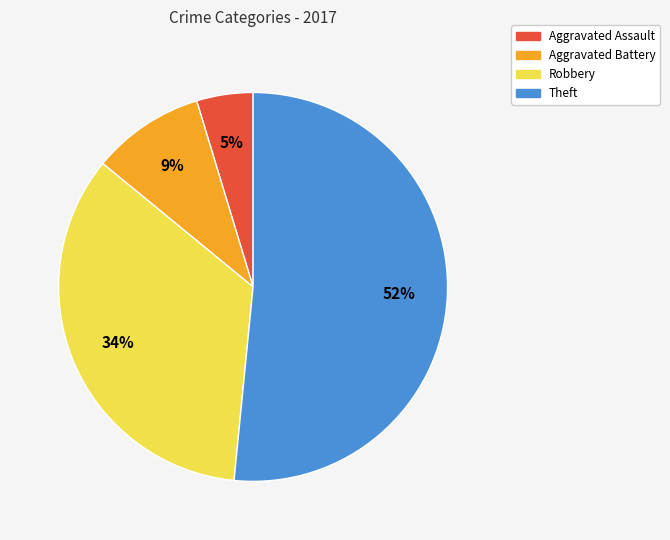

Which slice is the largest?

Theft